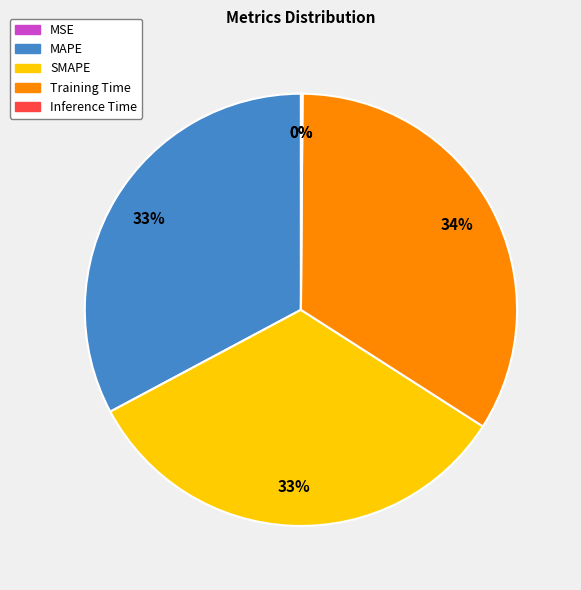

Which category has the biggest portion of the pie?

Training Time